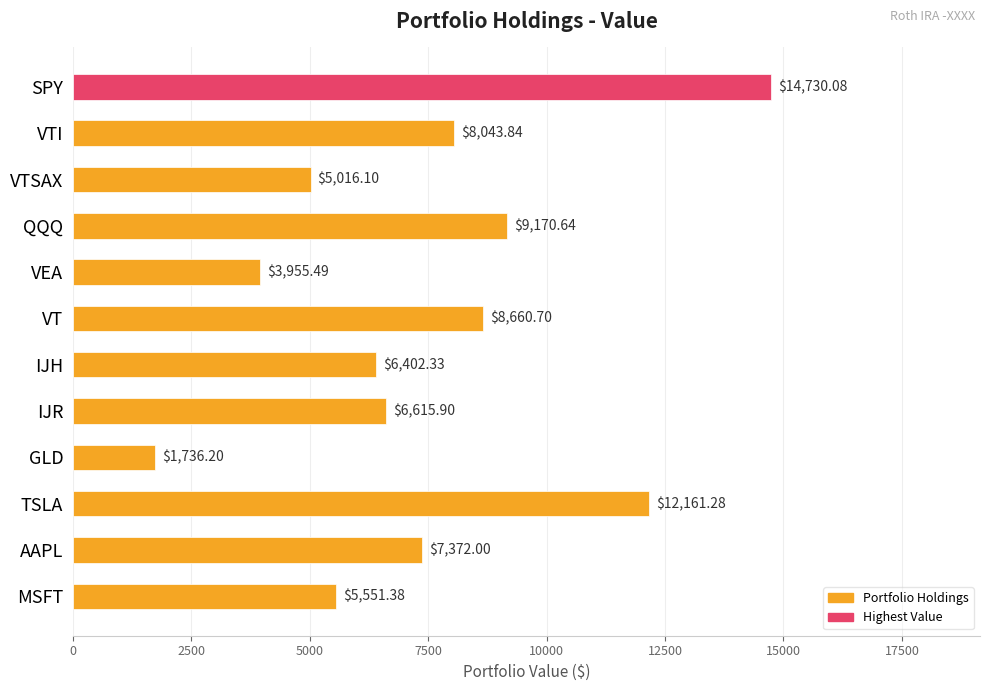

What is the minimum value shown in the chart?

1736.2